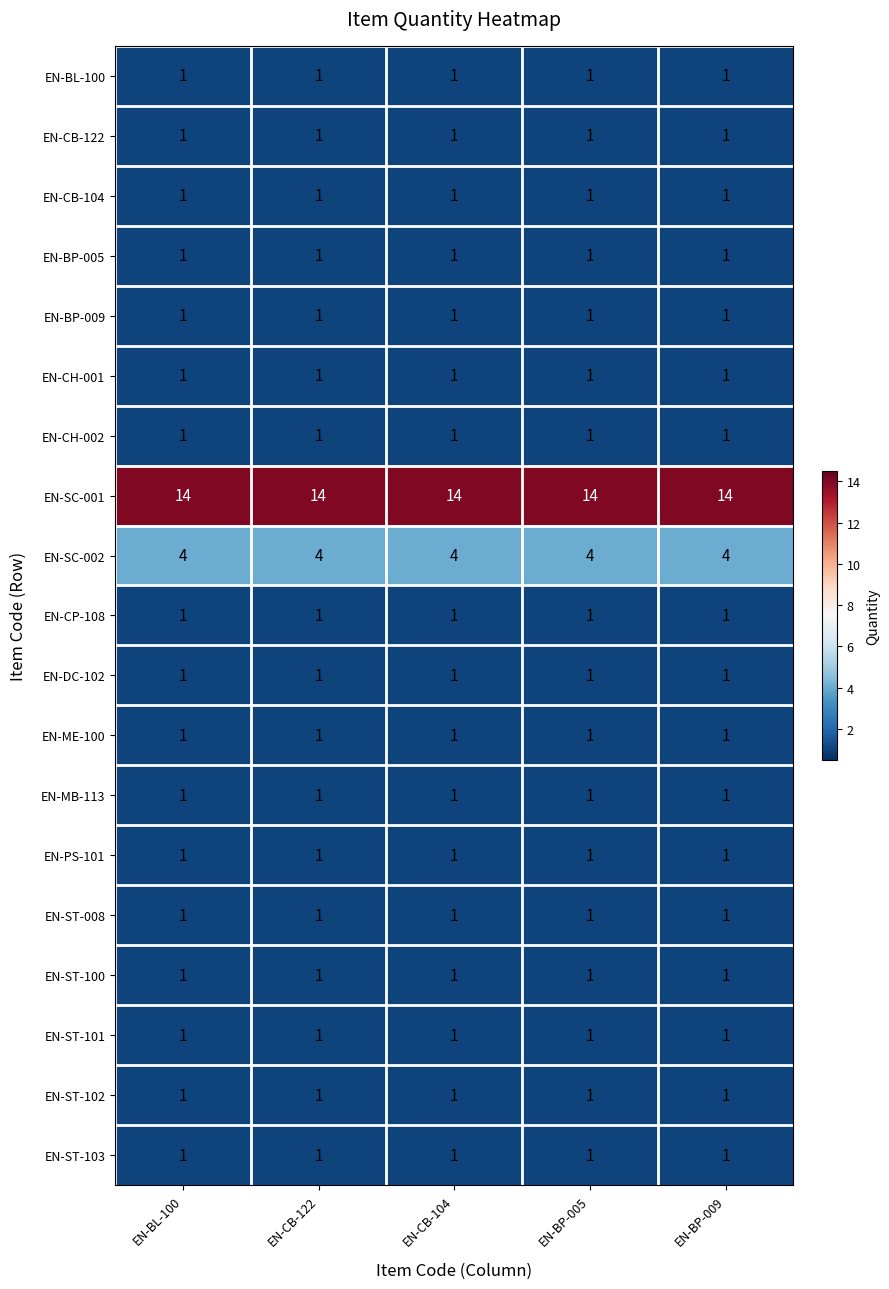

At how many categories does at least one series exceed 10?

5